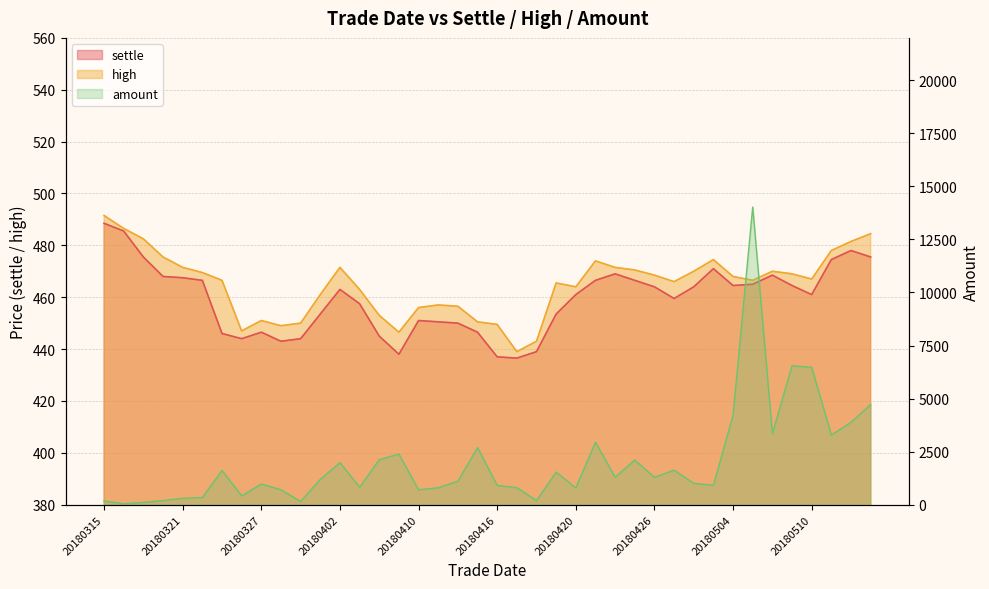

The value of settle at 20180330 is 453.5. True or false?

True